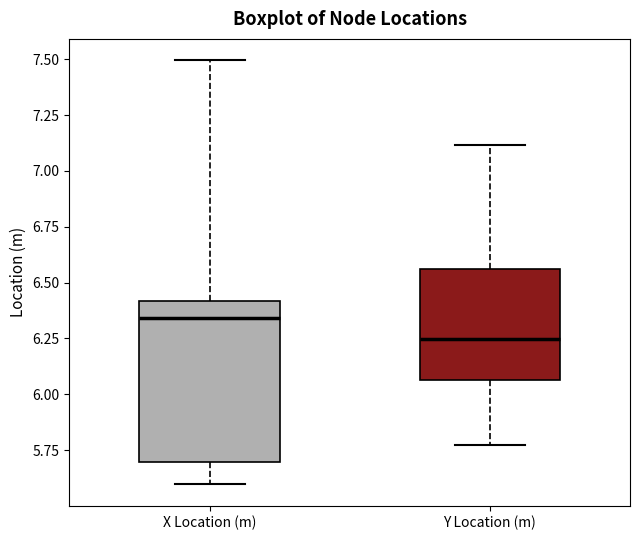

Which box has the lowest median line?

Y Location (m)